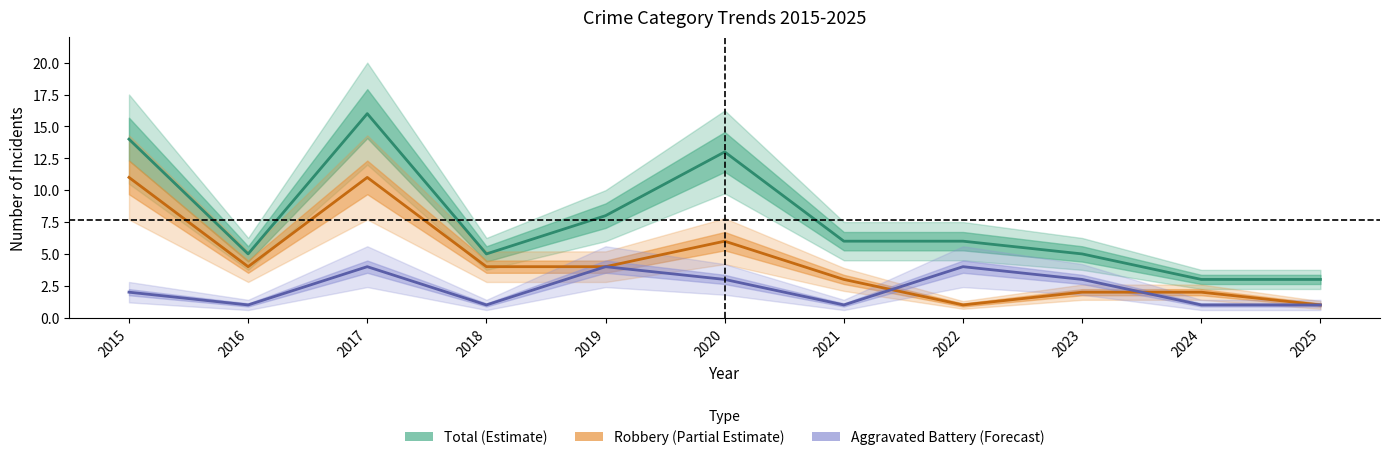

What is the value of the Robbery point at the 5th from the left?

4